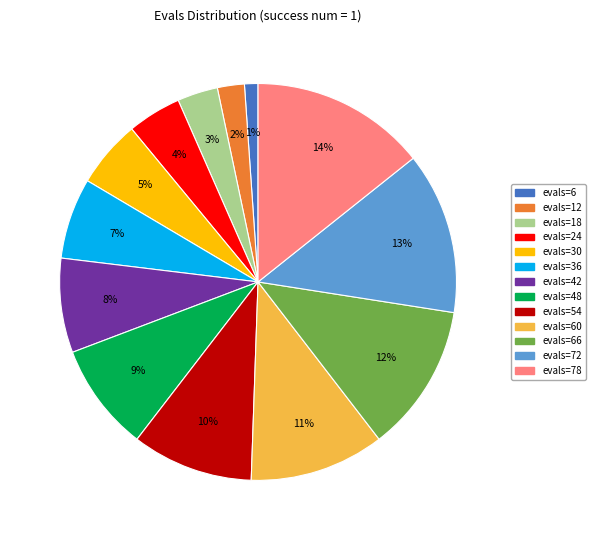

To the nearest percent, what is the average slice percentage?

8%